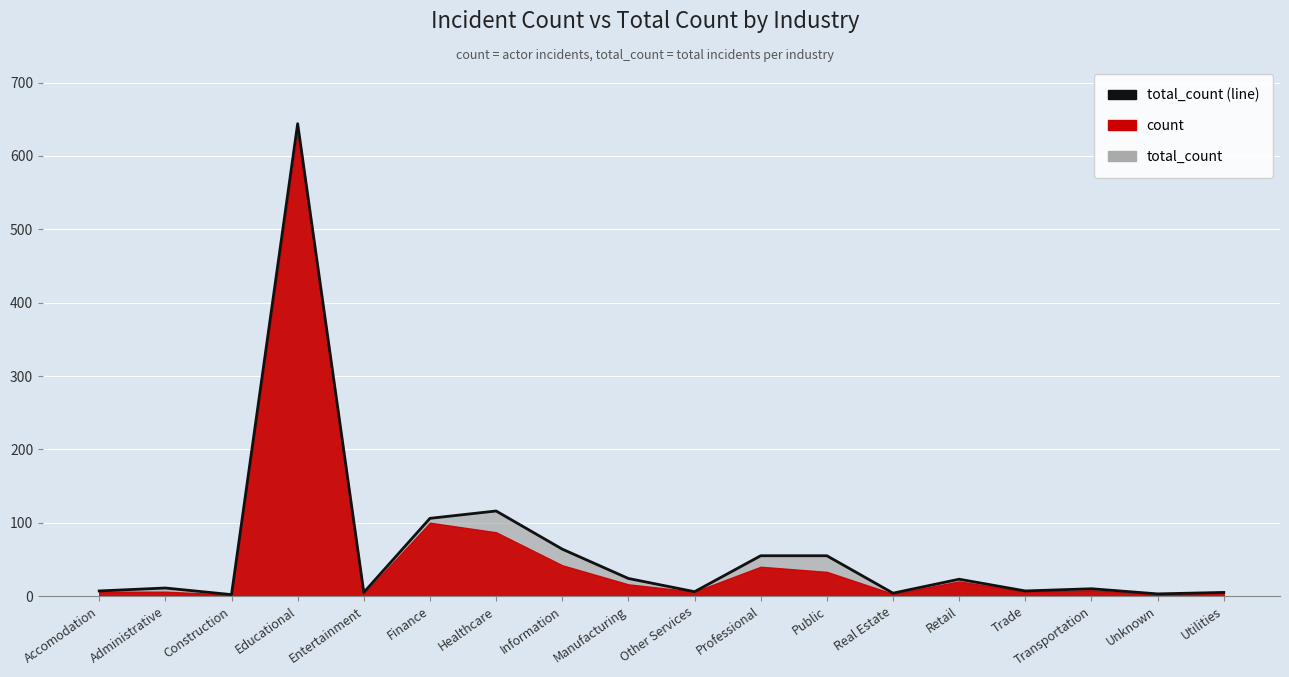

Reading left to right, transcribe all the data shown in this chart.

7	11	2	644	5	106	116	64	24	6	55	55	4	23	7	10	3	5